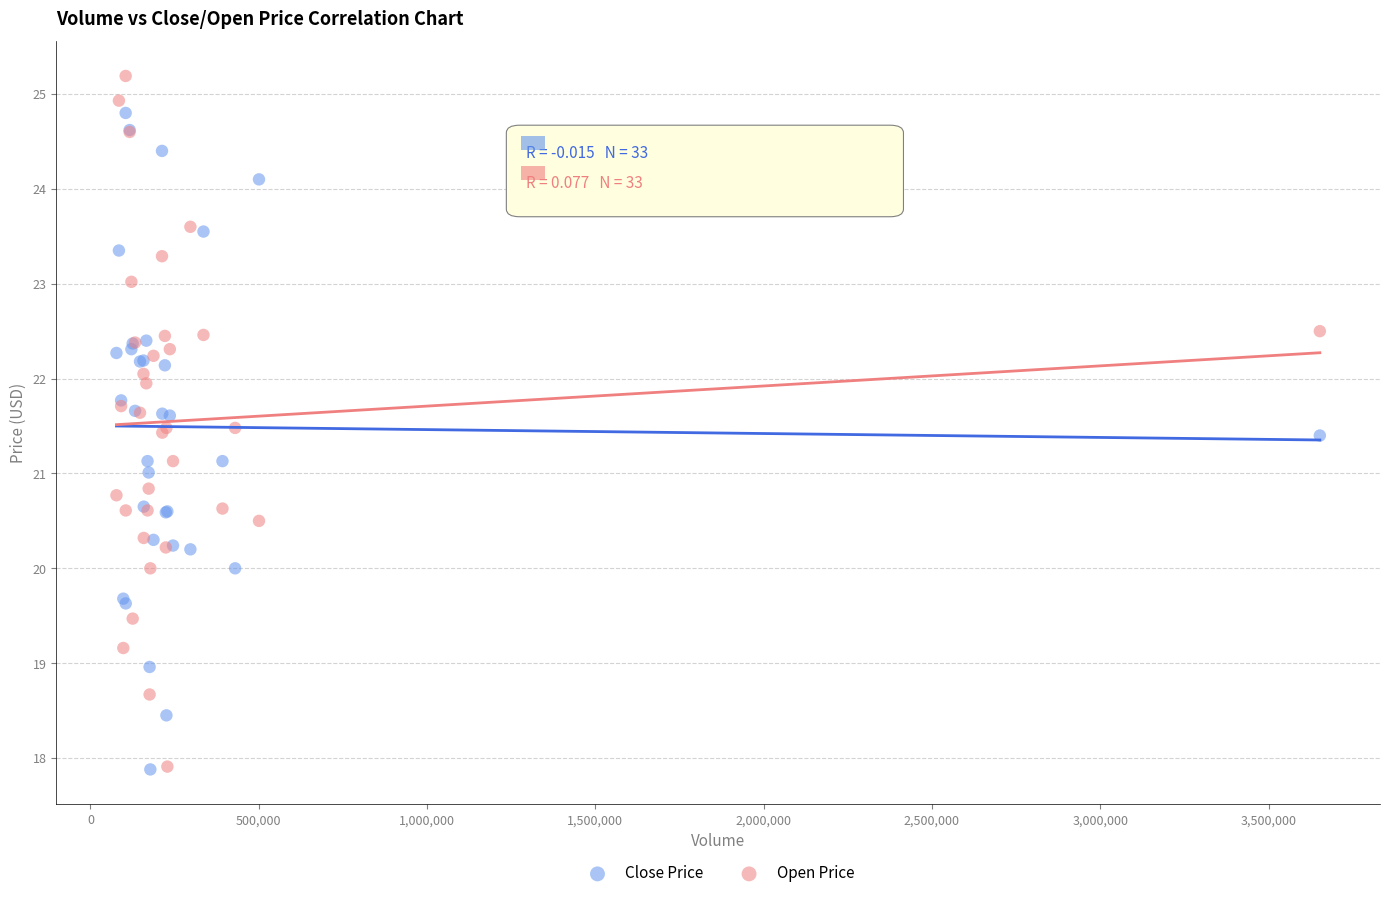

Which series reaches the maximum Y coordinate?

Open Price